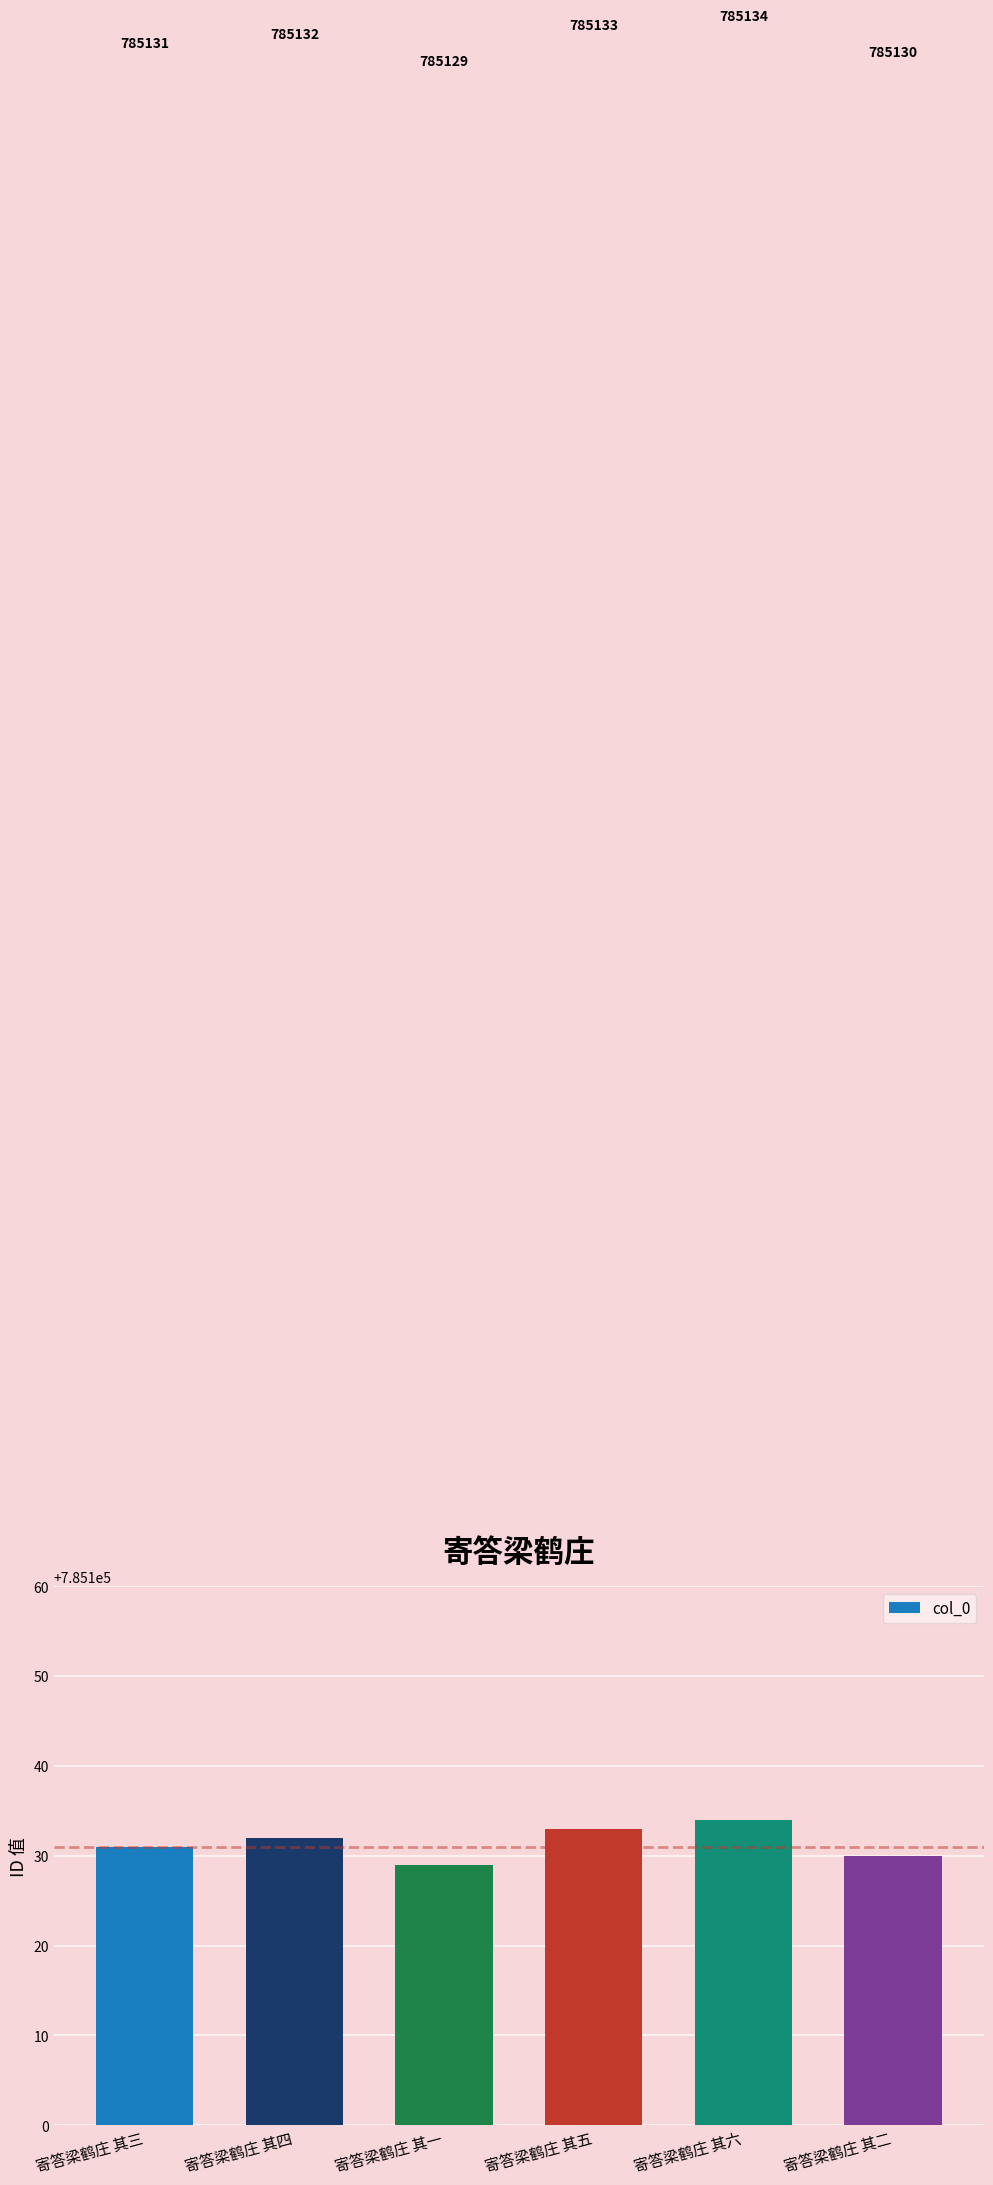

The chart shows a value of 785134 at 寄答梁鹤庄 其六. True or false?

True